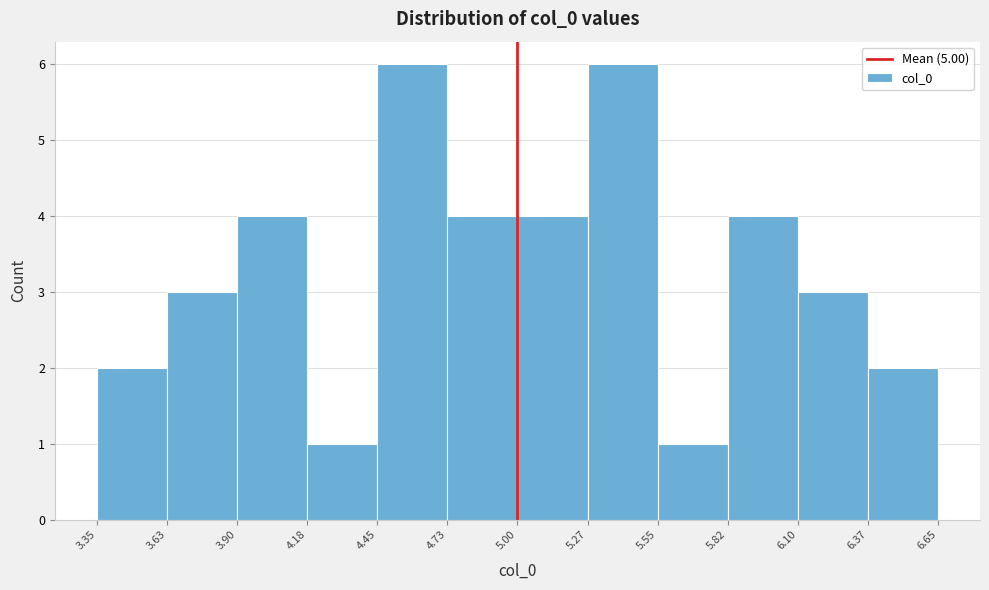

Reading left to right, list every bar in this chart as the range it spans on the x-axis followed by its height. The values are not printed on the chart, so give them approximately, as read against the axis.

3.35 to 3.63: 2
3.63 to 3.90: 3
3.90 to 4.18: 4
4.18 to 4.45: 1
4.45 to 4.73: 6
4.73 to 5.00: 4
5.00 to 5.27: 4
5.27 to 5.55: 6
5.55 to 5.82: 1
5.82 to 6.10: 4
6.10 to 6.37: 3
6.37 to 6.65: 2